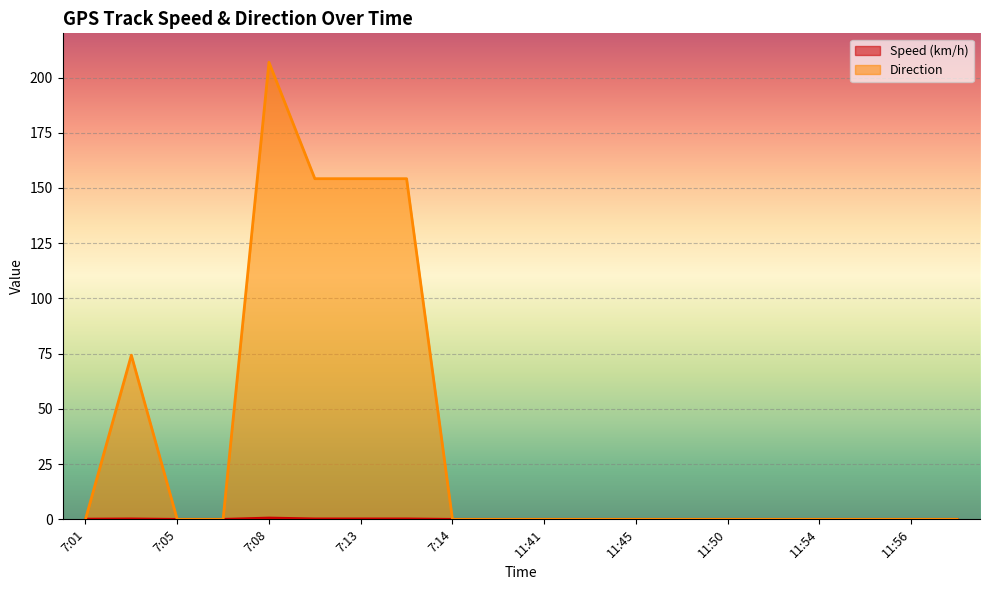

What is the difference between the maximum and second lowest values in the Direction series?

206.9